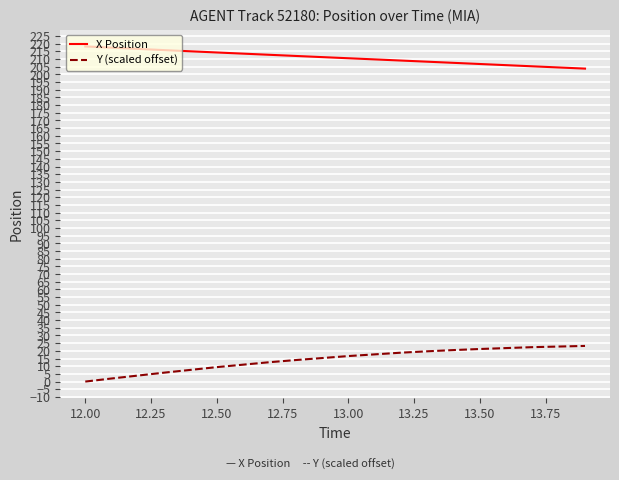

What is the greatest value displayed?

218.2